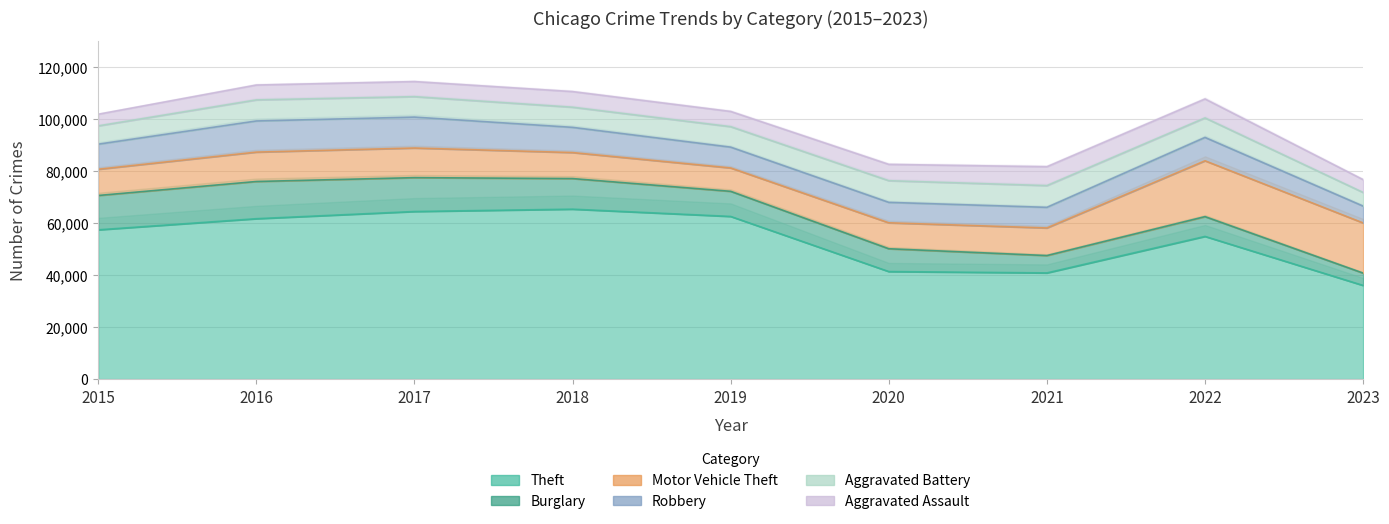

What is the value of the Aggravated Assault point at the 9th from the left?

4924